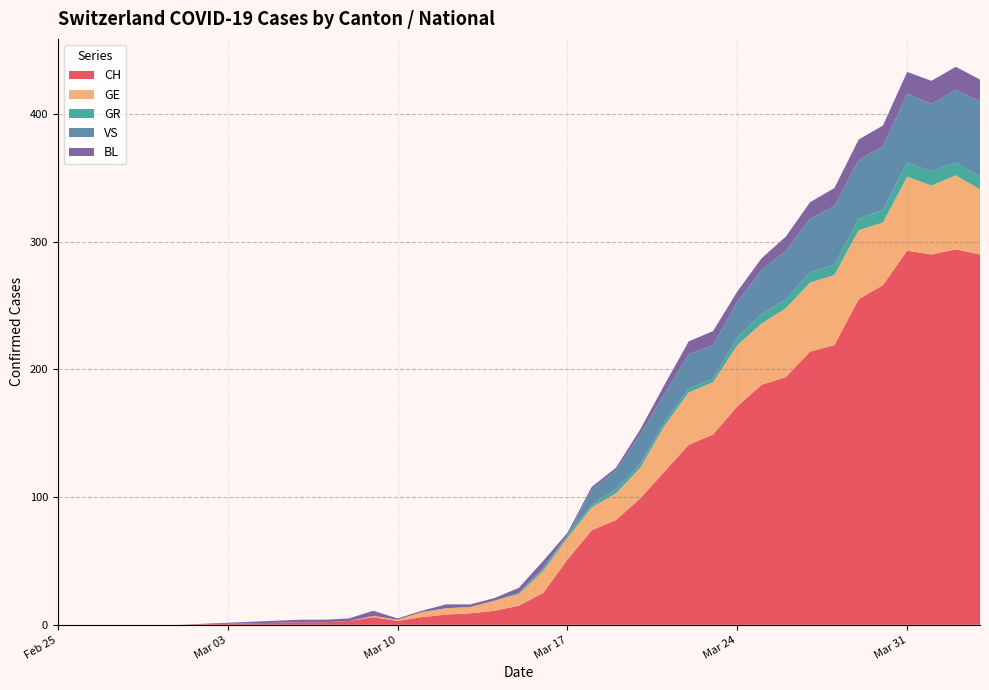

Reading left to right, list all the values displayed in this chart.

CH: 2020-02-25=0	2020-02-26=0	2020-02-27=0	2020-02-28=0	2020-02-29=0	2020-03-01=0	2020-03-06=2	2020-03-07=2	2020-03-08=3	2020-03-09=6	2020-03-10=3	2020-03-11=6	2020-03-12=8	2020-03-13=9	2020-03-14=11	2020-03-15=15	2020-03-16=25	2020-03-17=51	2020-03-18=74	2020-03-19=82	2020-03-20=99	2020-03-21=120	2020-03-22=141	2020-03-23=149	2020-03-24=171	2020-03-25=188	2020-03-26=194	2020-03-27=214	2020-03-28=219	2020-03-29=255	2020-03-30=266	2020-03-31=293	2020-04-01=290	2020-04-02=294	2020-04-03=290
GE: 2020-02-25=0	2020-02-26=0	2020-02-27=0	2020-02-28=0	2020-02-29=0	2020-03-01=0	2020-03-06=0	2020-03-07=0	2020-03-08=0	2020-03-09=1	2020-03-10=1	2020-03-11=4	2020-03-12=5	2020-03-13=5	2020-03-14=8	2020-03-15=9	2020-03-16=17	2020-03-17=17	2020-03-18=18	2020-03-19=21	2020-03-20=24	2020-03-21=36	2020-03-22=41	2020-03-23=41	2020-03-24=48	2020-03-25=48	2020-03-26=54	2020-03-27=54	2020-03-28=55	2020-03-29=54	2020-03-30=49	2020-03-31=58	2020-04-01=54	2020-04-02=58	2020-04-03=51
GR: 2020-02-25=0	2020-02-26=0	2020-02-27=0	2020-02-28=0	2020-02-29=0	2020-03-01=0	2020-03-06=0	2020-03-07=0	2020-03-08=0	2020-03-09=0	2020-03-10=0	2020-03-11=0	2020-03-12=0	2020-03-13=0	2020-03-14=0	2020-03-15=1	2020-03-16=1	2020-03-17=2	2020-03-18=2	2020-03-19=3	2020-03-20=3	2020-03-21=3	2020-03-22=3	2020-03-23=3	2020-03-24=6	2020-03-25=7	2020-03-26=7	2020-03-27=8	2020-03-28=8	2020-03-29=9	2020-03-30=10	2020-03-31=11	2020-04-01=11	2020-04-02=10	2020-04-03=10
VS: 2020-02-25=0	2020-02-26=0	2020-02-27=0	2020-02-28=0	2020-02-29=0	2020-03-01=0	2020-03-06=0	2020-03-07=0	2020-03-08=0	2020-03-09=0	2020-03-10=0	2020-03-11=0	2020-03-12=0	2020-03-13=0	2020-03-14=0	2020-03-15=0	2020-03-16=2	2020-03-17=0	2020-03-18=12	2020-03-19=15	2020-03-20=23	2020-03-21=22	2020-03-22=27	2020-03-23=26	2020-03-24=28	2020-03-25=35	2020-03-26=38	2020-03-27=42	2020-03-28=46	2020-03-29=46	2020-03-30=50	2020-03-31=54	2020-04-01=53	2020-04-02=57	2020-04-03=59
BL: 2020-02-25=0	2020-02-26=0	2020-02-27=0	2020-02-28=0	2020-02-29=0	2020-03-01=0	2020-03-06=2	2020-03-07=2	2020-03-08=2	2020-03-09=4	2020-03-10=1	2020-03-11=1	2020-03-12=3	2020-03-13=2	2020-03-14=2	2020-03-15=4	2020-03-16=5	2020-03-17=2	2020-03-18=2	2020-03-19=2	2020-03-20=4	2020-03-21=7	2020-03-22=10	2020-03-23=11	2020-03-24=8	2020-03-25=9	2020-03-26=11	2020-03-27=13	2020-03-28=14	2020-03-29=16	2020-03-30=16	2020-03-31=17	2020-04-01=18	2020-04-02=18	2020-04-03=17